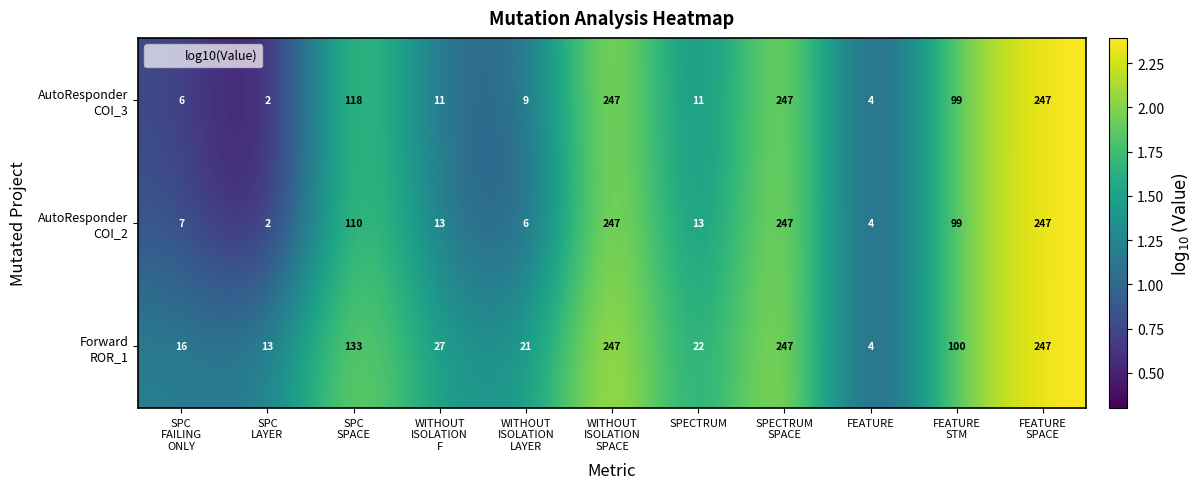

What is the greatest value displayed?

247